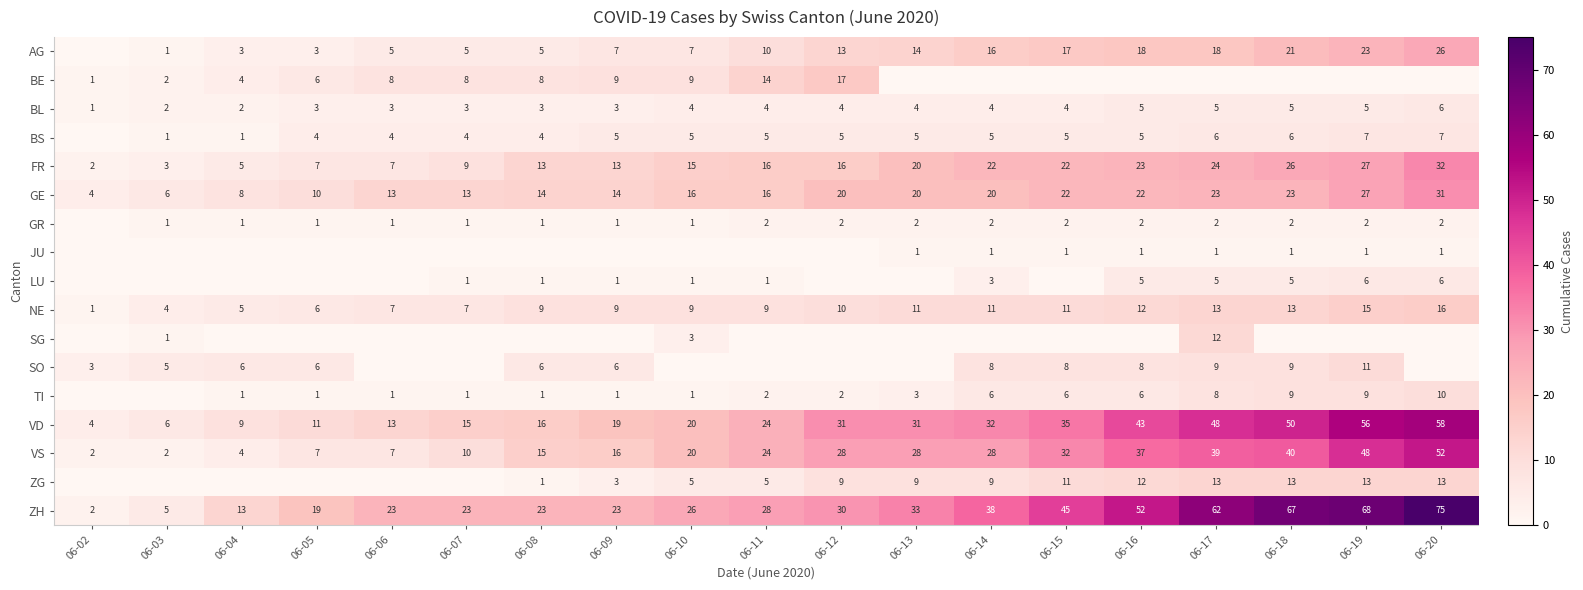

True or false: NE has a value of 11 at 06-15.

True